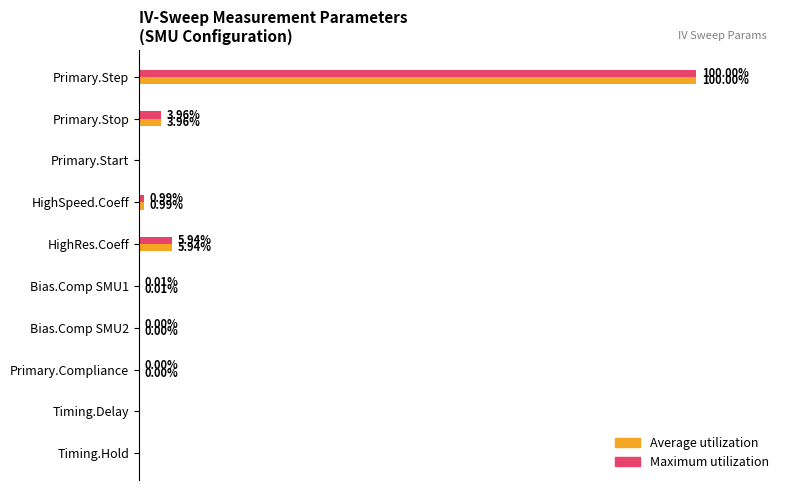

Which label corresponds to the largest value in the chart?

Primary.Step